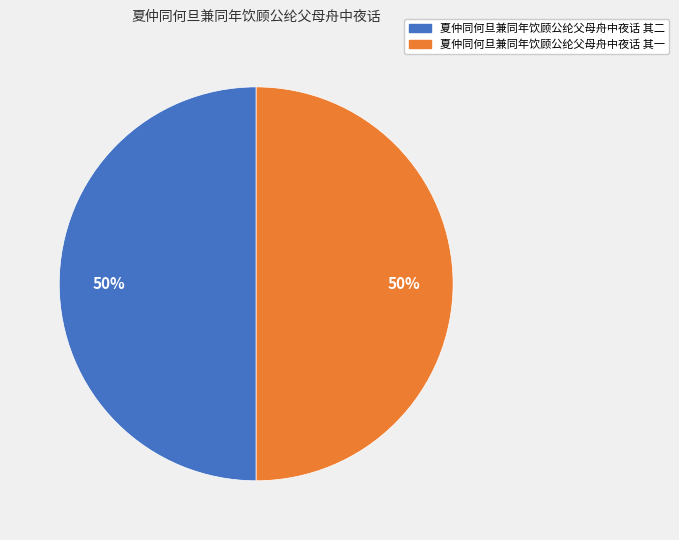

What percentage is the 夏仲同何旦兼同年饮顾公纶父母舟中夜话 其二 slice, to the nearest percent?

50%